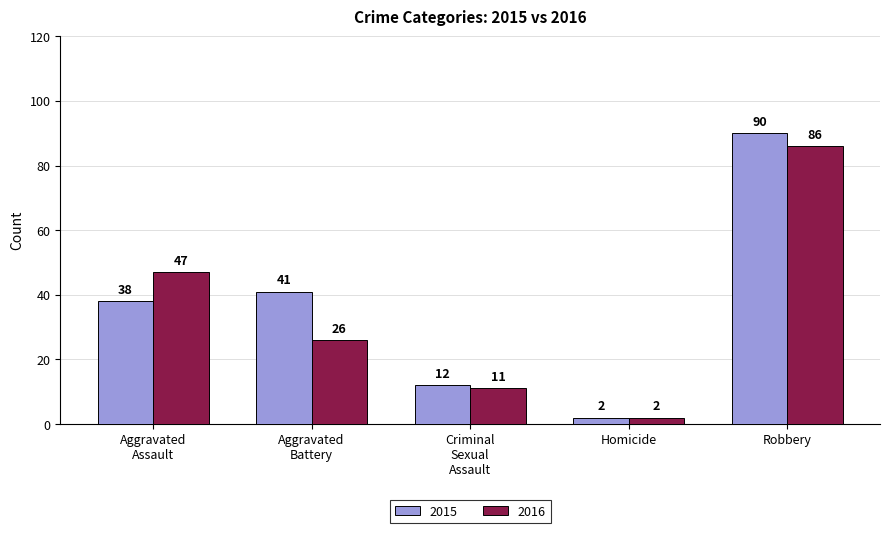

What is the label of the 3rd bar from the right?

Criminal
Sexual
Assault